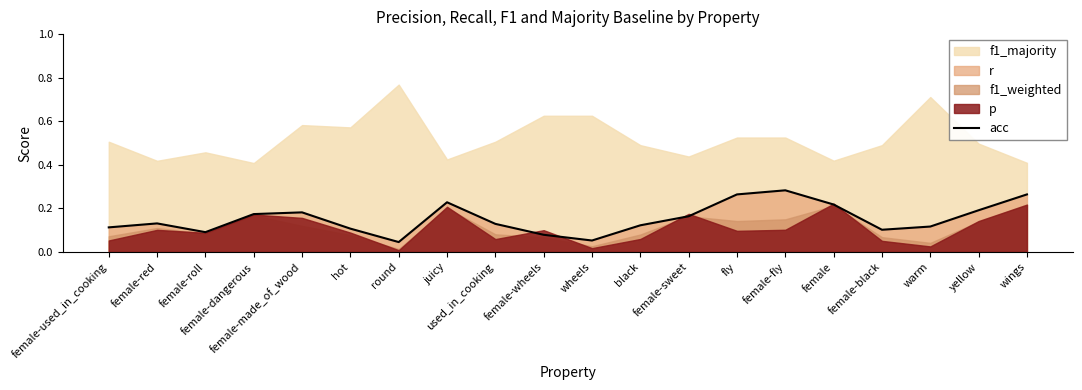

What value does the data have at female-made_of_wood?

0.2